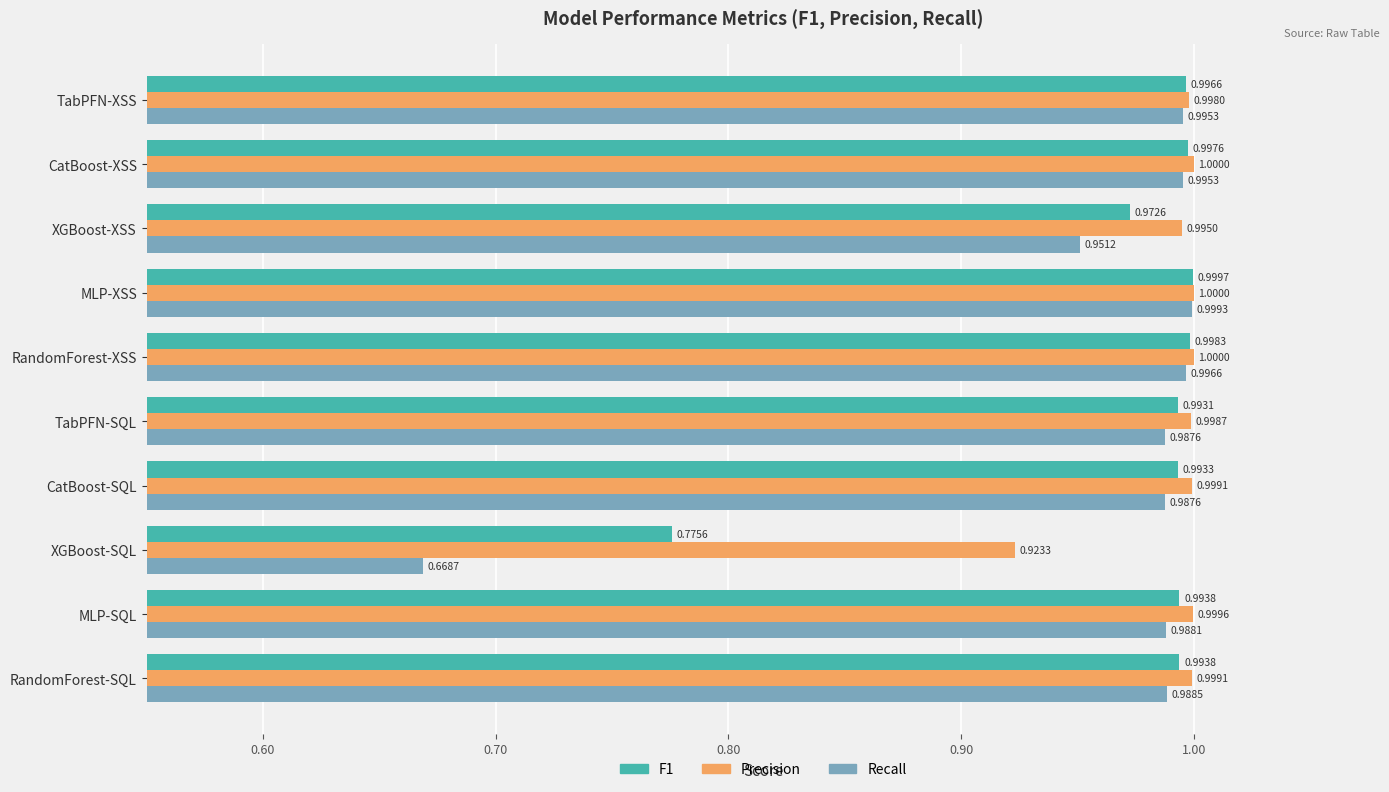

What is the sum of all Recall values?

9.6